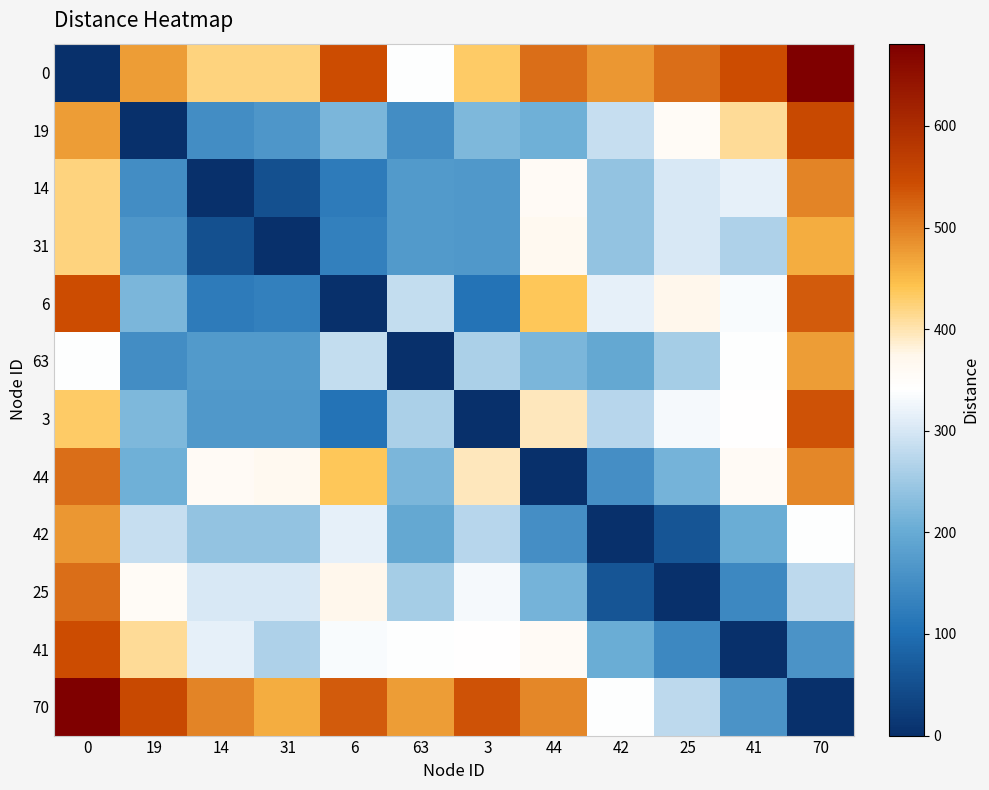

Reading left to right, list all the values displayed in this chart.

0: 0=0	19=475	14=422	31=421	6=544	63=339	3=432	44=514	42=481	25=514	41=545	70=681
19: 0=475	19=0	14=150	31=165	6=220	63=150	3=223	44=208	42=285	25=355	41=410	70=550
14: 0=422	19=150	14=0	31=51	6=122	63=172	3=170	44=358	42=242	25=302	41=315	70=497
31: 0=421	19=165	14=51	31=0	6=130	63=171	3=169	44=366	42=241	25=301	41=264	70=462
6: 0=544	19=220	14=122	31=130	6=0	63=284	3=109	44=437	42=314	25=374	41=333	70=531
63: 0=339	19=150	14=172	31=171	6=284	63=0	3=261	44=220	42=196	25=256	41=339	70=475
3: 0=432	19=223	14=170	31=169	6=109	63=261	3=0	44=395	42=272	25=332	41=341	70=539
44: 0=514	19=208	14=358	31=366	6=437	63=220	3=395	44=0	42=154	25=214	41=357	70=493
42: 0=481	19=285	14=242	31=241	6=314	63=196	3=272	44=154	42=0	25=60	41=203	70=339
25: 0=514	19=355	14=302	31=301	6=374	63=256	3=332	44=214	42=60	25=0	41=143	70=279
41: 0=545	19=410	14=315	31=264	6=333	63=339	3=341	44=357	42=203	25=143	41=0	70=161
70: 0=681	19=550	14=497	31=462	6=531	63=475	3=539	44=493	42=339	25=279	41=161	70=0